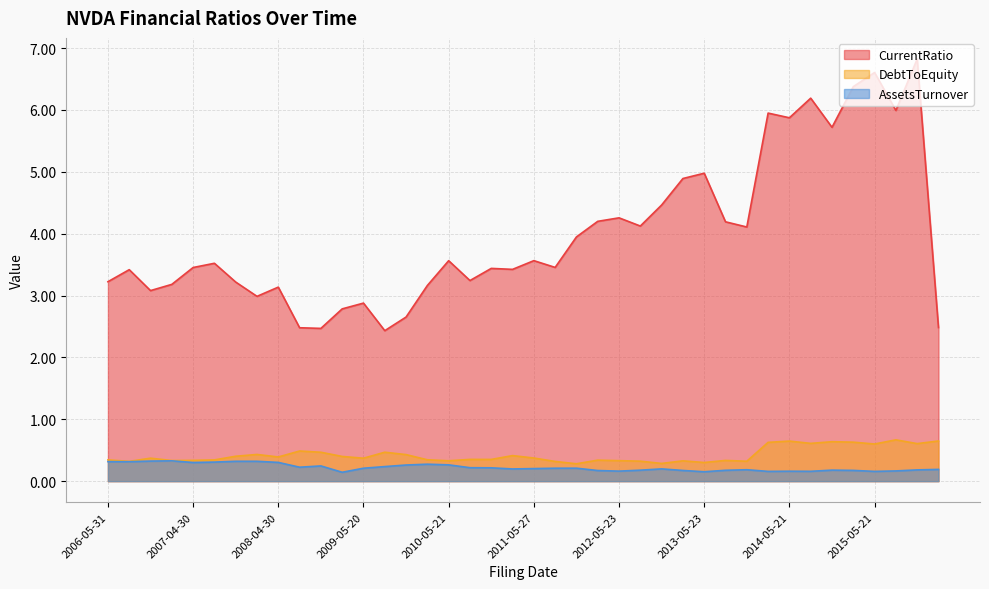

Does the chart display data point markers on the line(s)?

No